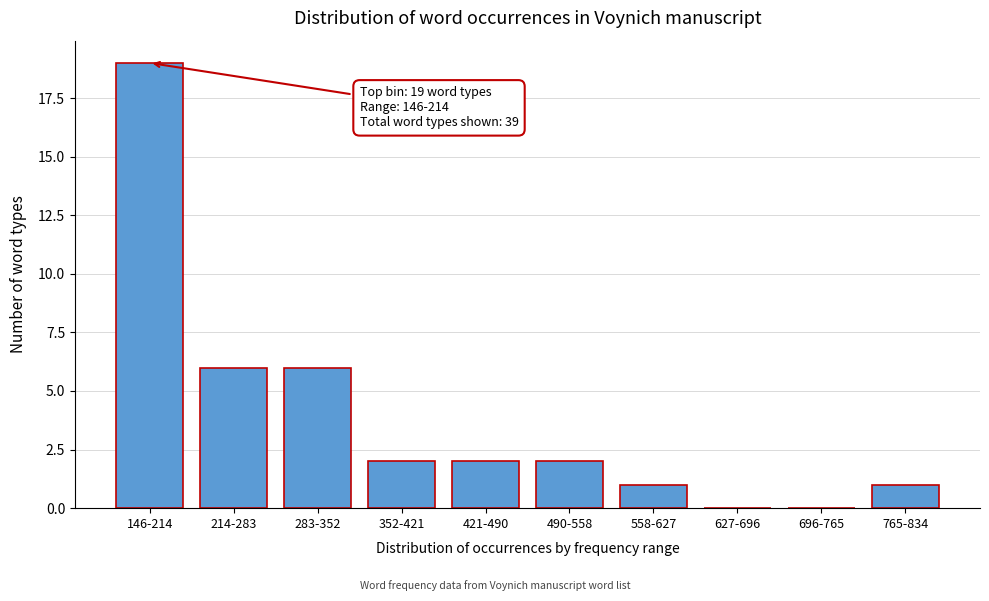

Reading left to right, what are all the values shown in this chart?

146-214=19	214-283=6	283-352=6	352-421=2	421-490=2	490-558=2	558-627=1	627-696=0	696-765=0	765-834=1